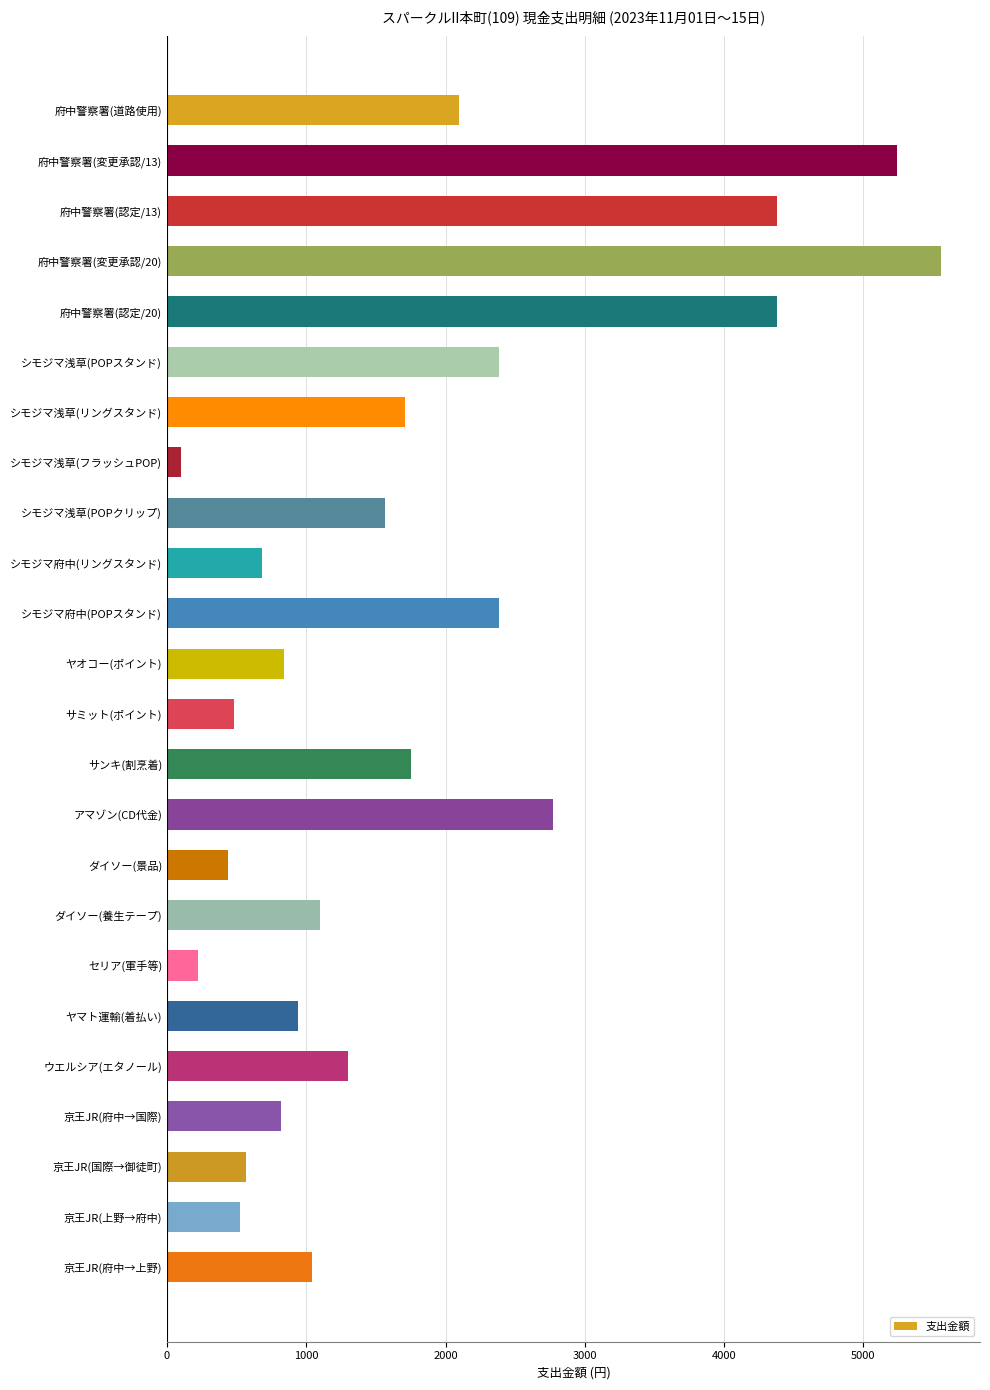

What is the label of the 17th bar from the bottom?

シモジマ浅草(フラッシュPOP)